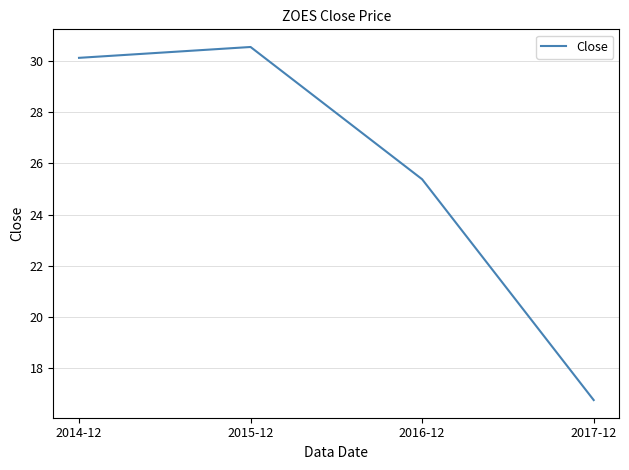

What is the change in value from 2014-12 to 2016-12?

-4.7